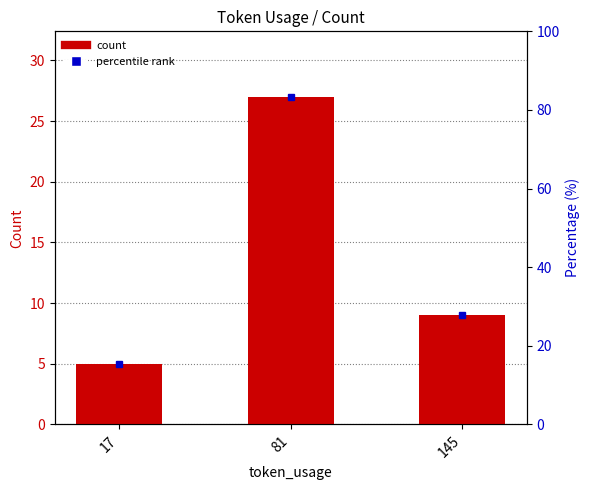

Approximately how many times larger is the value at 145 compared to 17?

1.8